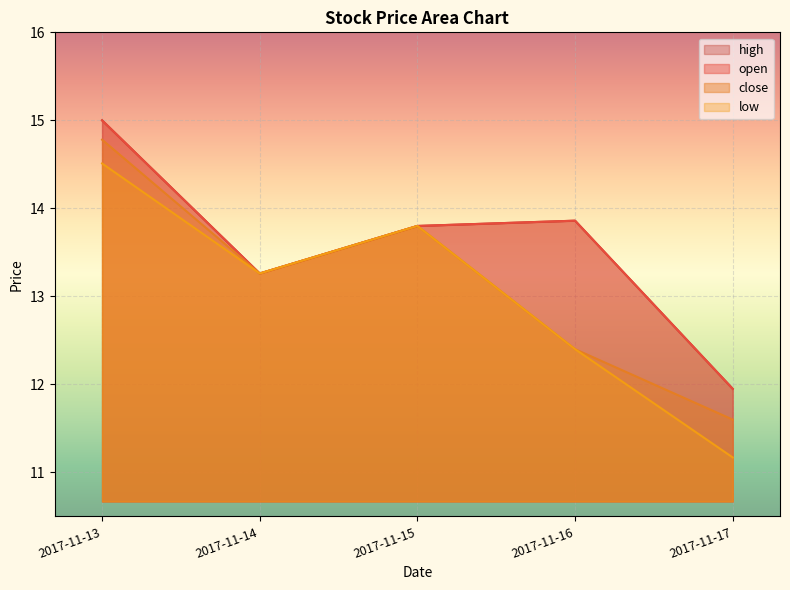

Which series has the widest spread of values?

low